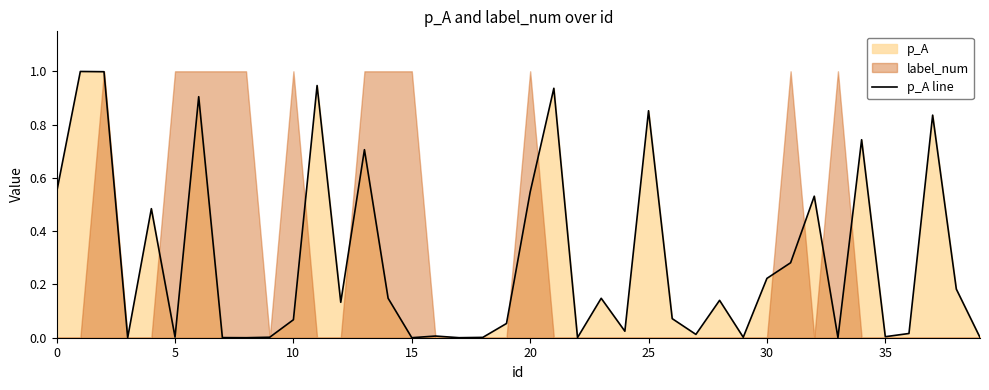

The value of p_A line at 5 is 0.0. True or false?

True